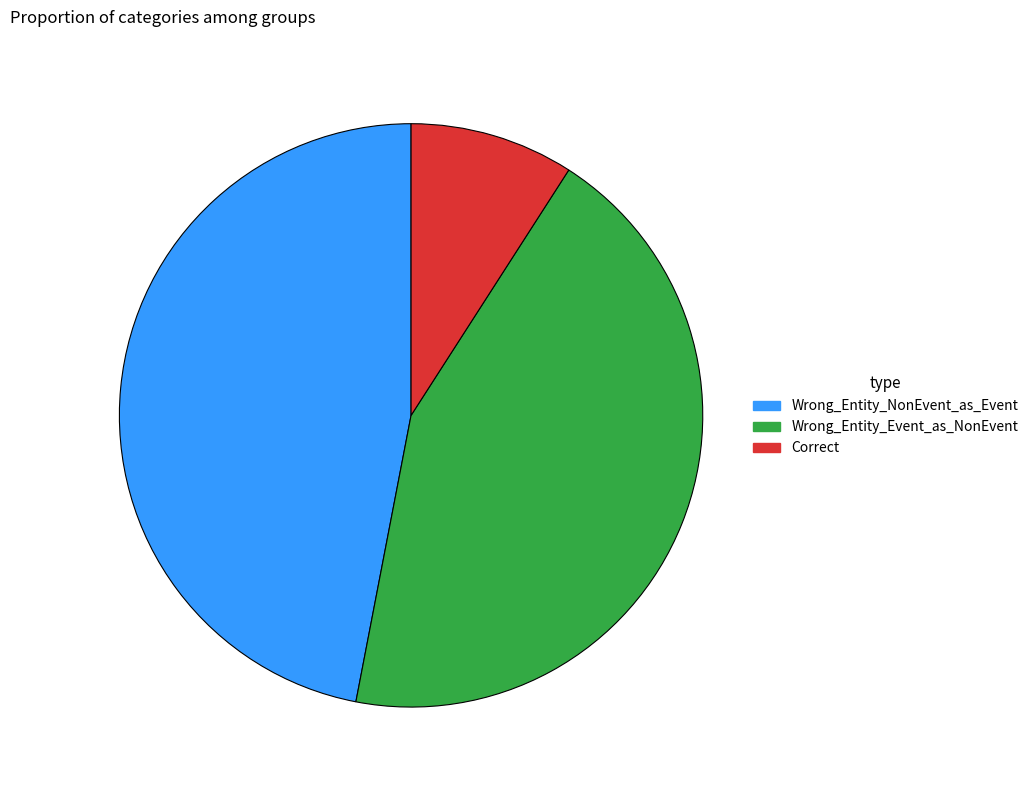

Between Wrong_Entity_Event_as_NonEvent and Wrong_Entity_NonEvent_as_Event, which is larger?

Wrong_Entity_NonEvent_as_Event